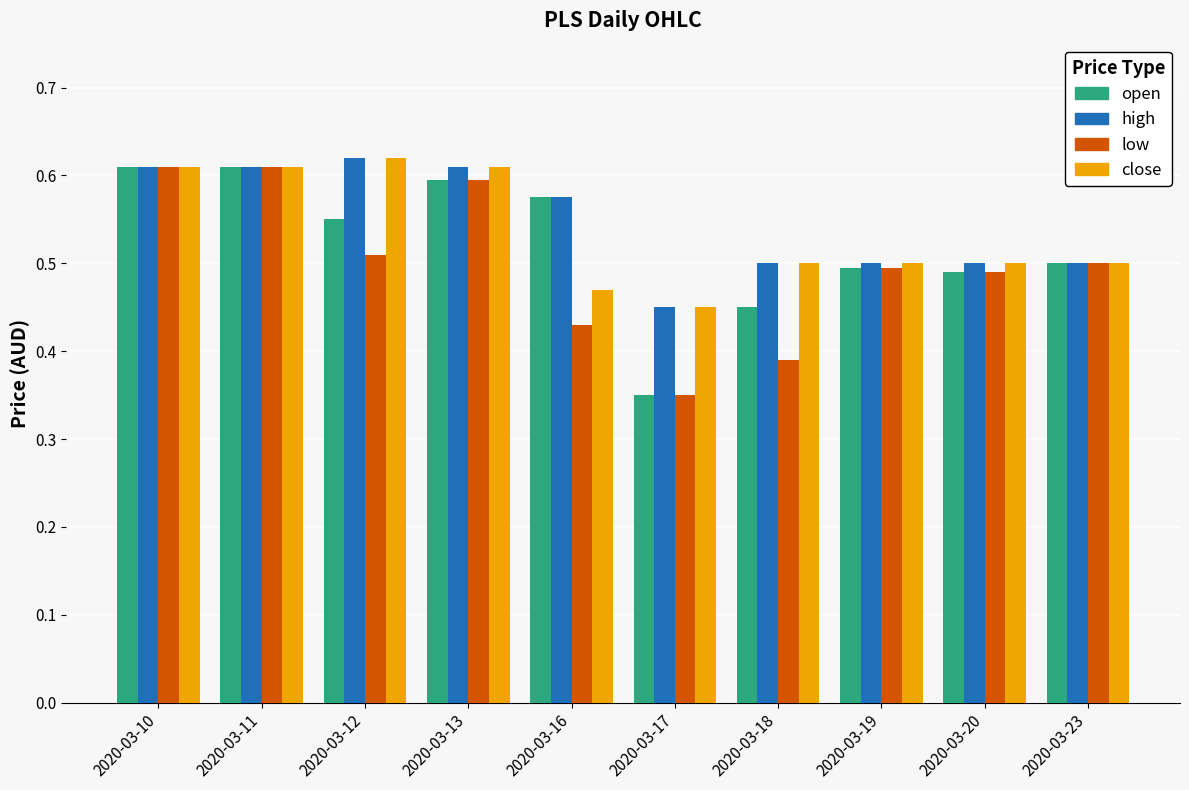

Which category has the lowest value across all series?

2020-03-17